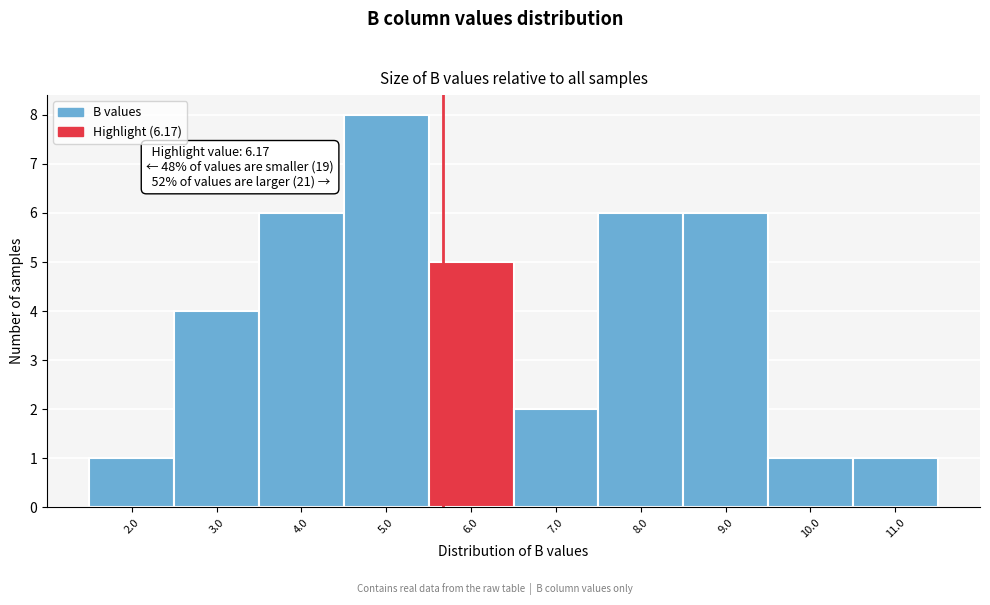

Reading right to left, what are all the values shown in this chart?

1	1	6	6	2	5	8	6	4	1